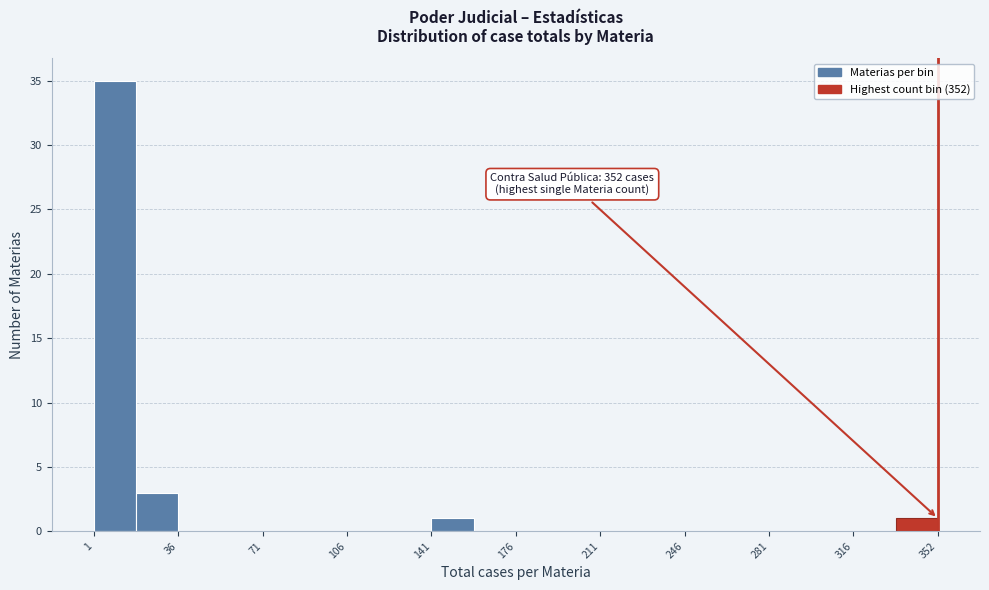

Around what value on the x-axis is the tallest bar? Give the approximate position of its centre, as read against the axis.

10